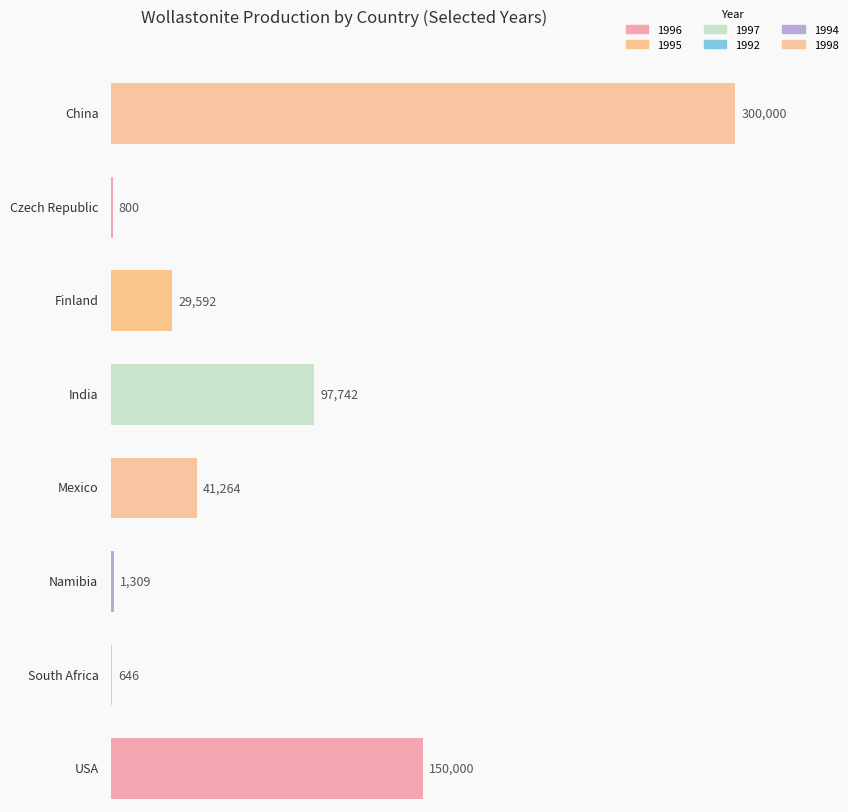

At which label is 1997 closest to 100000?

India